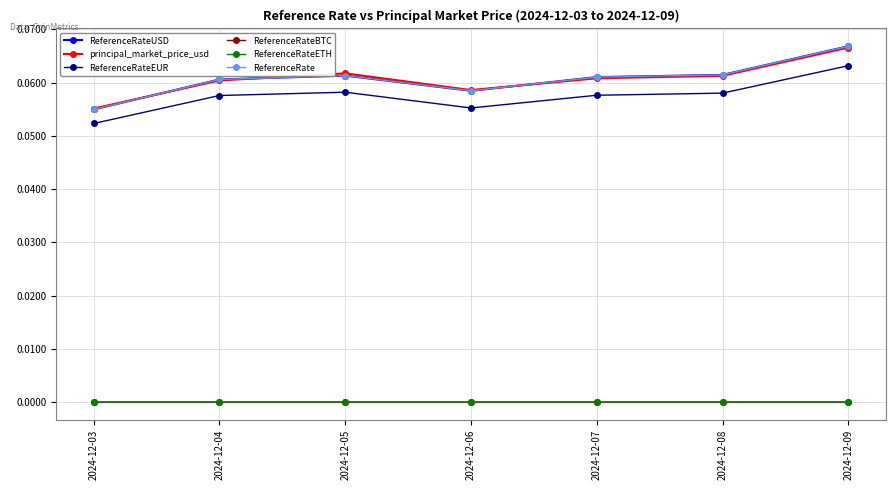

Reading left to right, transcribe all the data shown in this chart.

ReferenceRateUSD: 2024-12-03=0.1	2024-12-04=0.1	2024-12-05=0.1	2024-12-06=0.1	2024-12-07=0.1	2024-12-08=0.1	2024-12-09=0.1
principal_market_price_usd: 2024-12-03=0.1	2024-12-04=0.1	2024-12-05=0.1	2024-12-06=0.1	2024-12-07=0.1	2024-12-08=0.1	2024-12-09=0.1
ReferenceRateEUR: 2024-12-03=0.1	2024-12-04=0.1	2024-12-05=0.1	2024-12-06=0.1	2024-12-07=0.1	2024-12-08=0.1	2024-12-09=0.1
ReferenceRateBTC: 2024-12-03=0.0	2024-12-04=0.0	2024-12-05=0.0	2024-12-06=0.0	2024-12-07=0.0	2024-12-08=0.0	2024-12-09=0.0
ReferenceRateETH: 2024-12-03=0.0	2024-12-04=0.0	2024-12-05=0.0	2024-12-06=0.0	2024-12-07=0.0	2024-12-08=0.0	2024-12-09=0.0
ReferenceRate: 2024-12-03=0.1	2024-12-04=0.1	2024-12-05=0.1	2024-12-06=0.1	2024-12-07=0.1	2024-12-08=0.1	2024-12-09=0.1